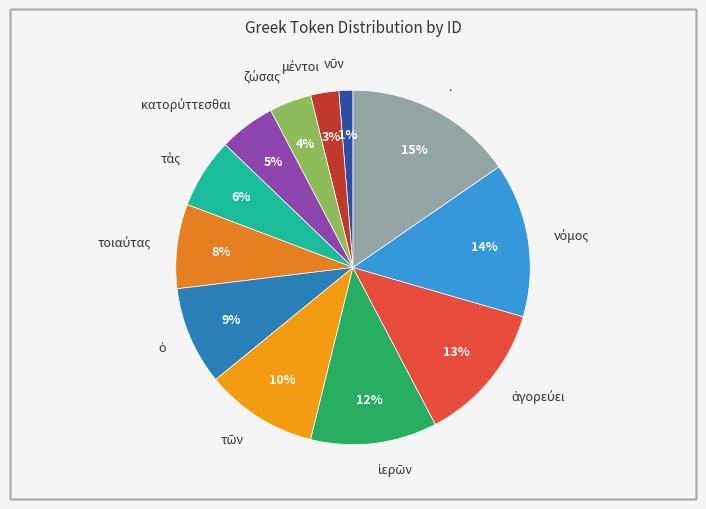

To the nearest percent, what portion does . represent?

15%